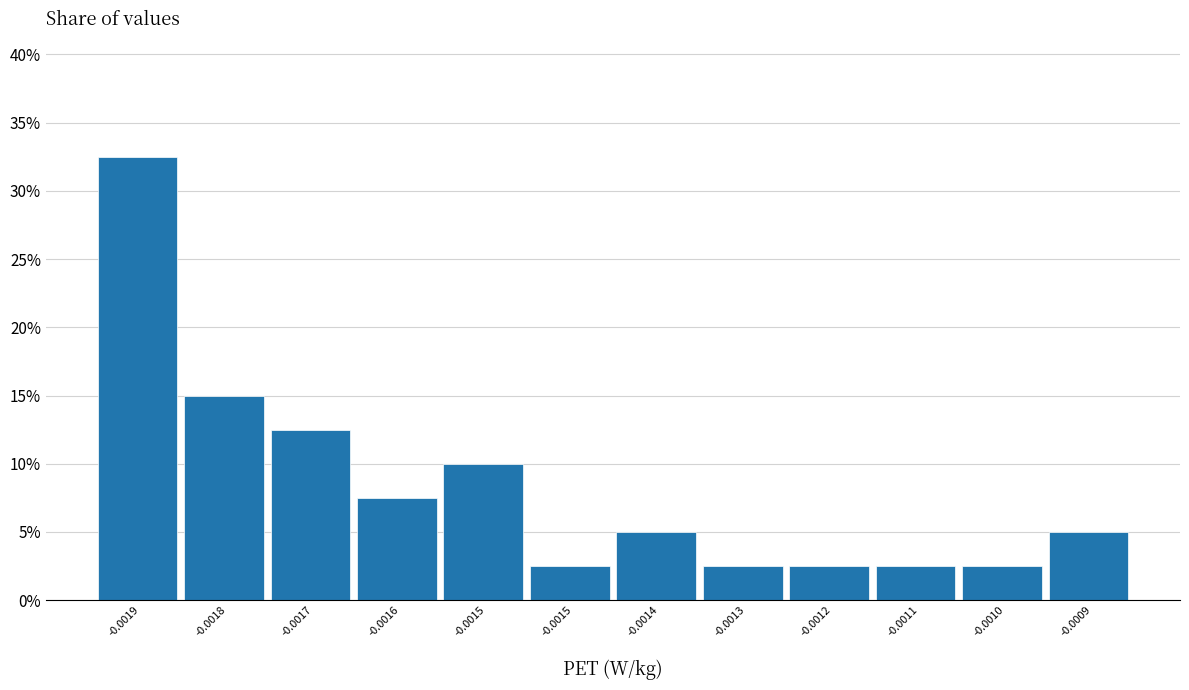

Are the bars horizontal?

No